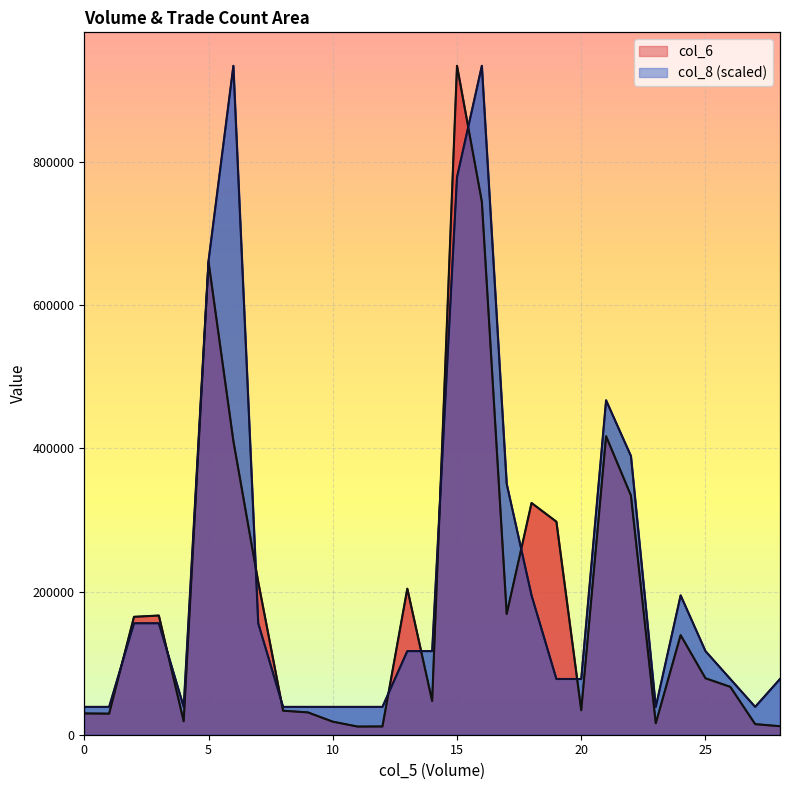

True or false: col_6 has more than 2 interior local peaks.

True